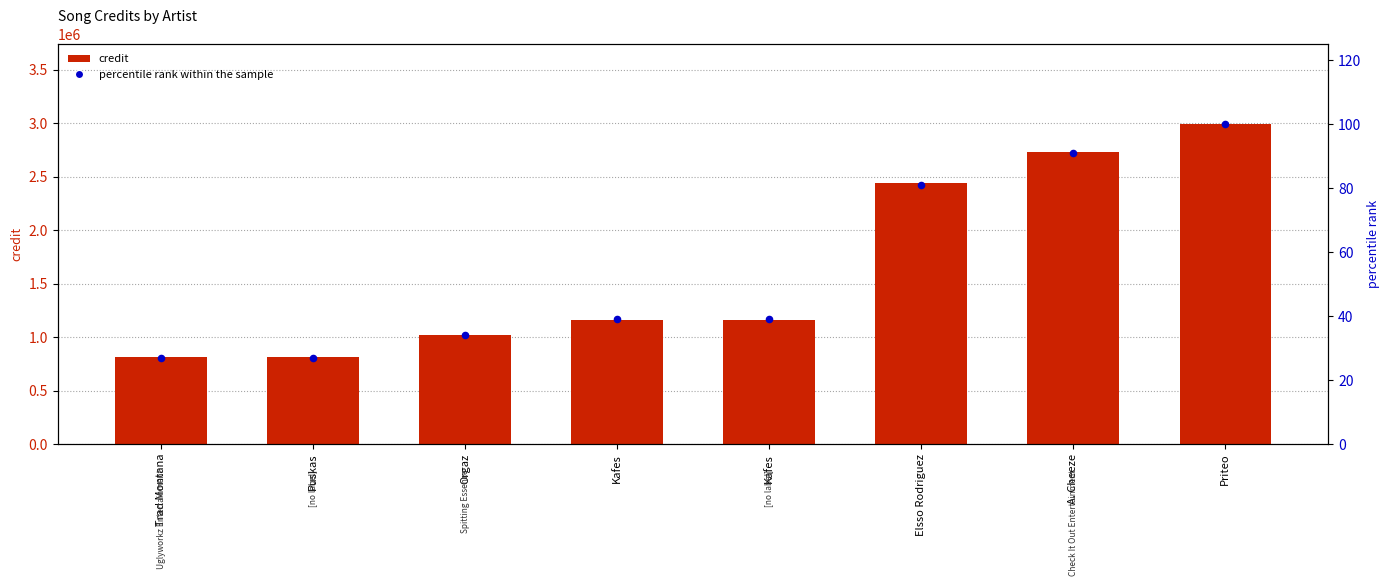

What are all the series names shown in the legend?

credit, percentile rank within the sample